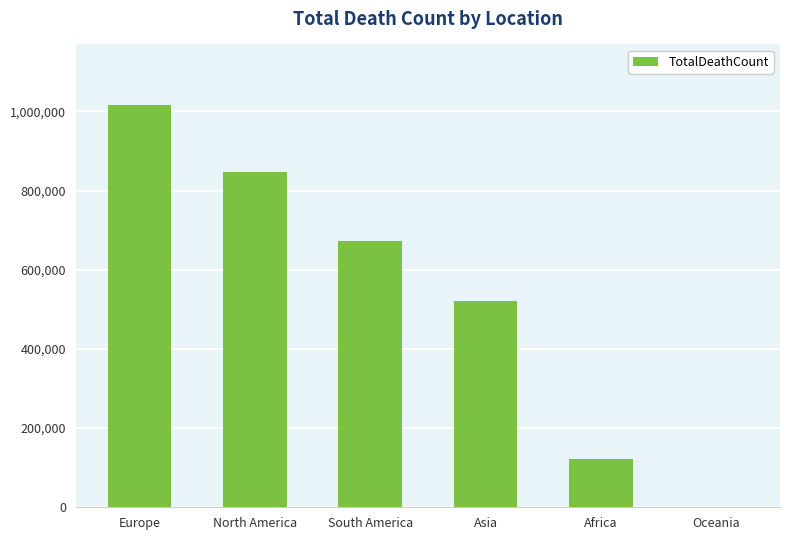

Which has a higher value, Africa or North America?

North America